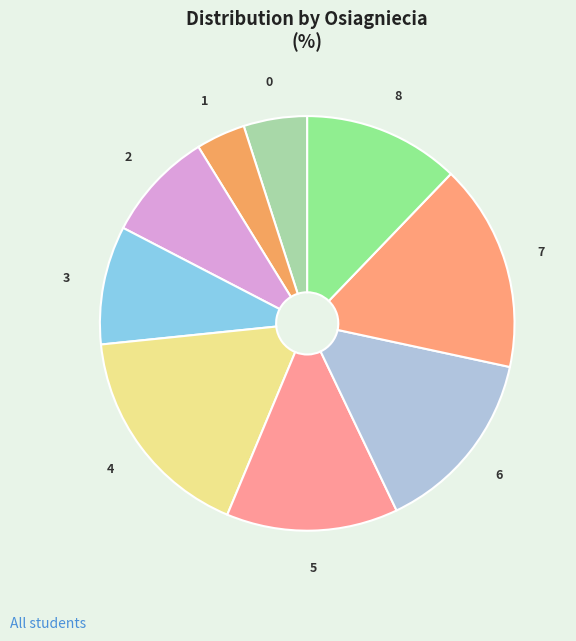

How many slices are in this pie chart?

9